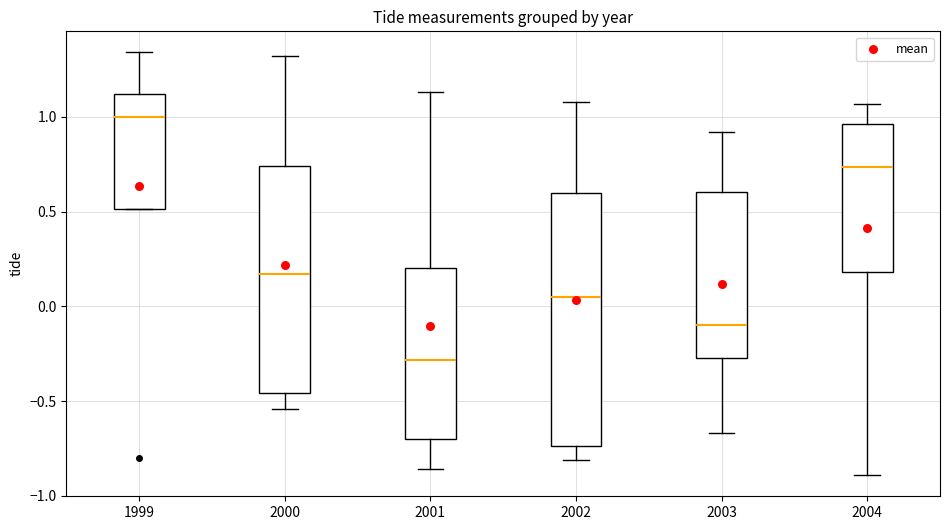

Reading left to right, transcribe this box plot: for each box, give where its median line is, the range the box spans, and where its two whiskers end, as read against the y-axis. The values are not printed on the chart, so give them approximately, as read against the axis.

1999: median 1.00, box 0.50 to 1.10, whiskers 0.50 to 1.35
2000: median 0.15, box -0.45 to 0.75, whiskers -0.55 to 1.30
2001: median -0.30, box -0.70 to 0.20, whiskers -0.85 to 1.15
2002: median 0.05, box -0.75 to 0.60, whiskers -0.80 to 1.10
2003: median -0.10, box -0.25 to 0.60, whiskers -0.65 to 0.90
2004: median 0.75, box 0.20 to 0.95, whiskers -0.90 to 1.05